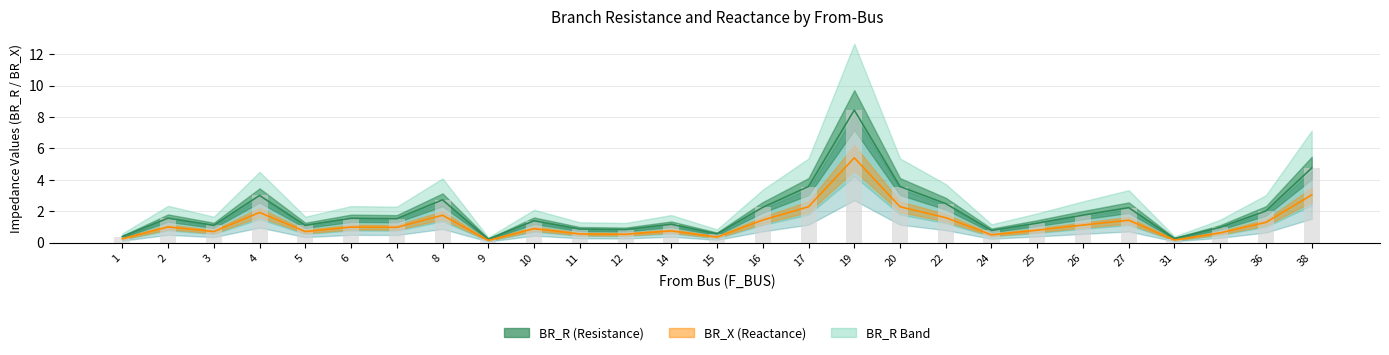

How many data points in BR_R are less than 1?

8